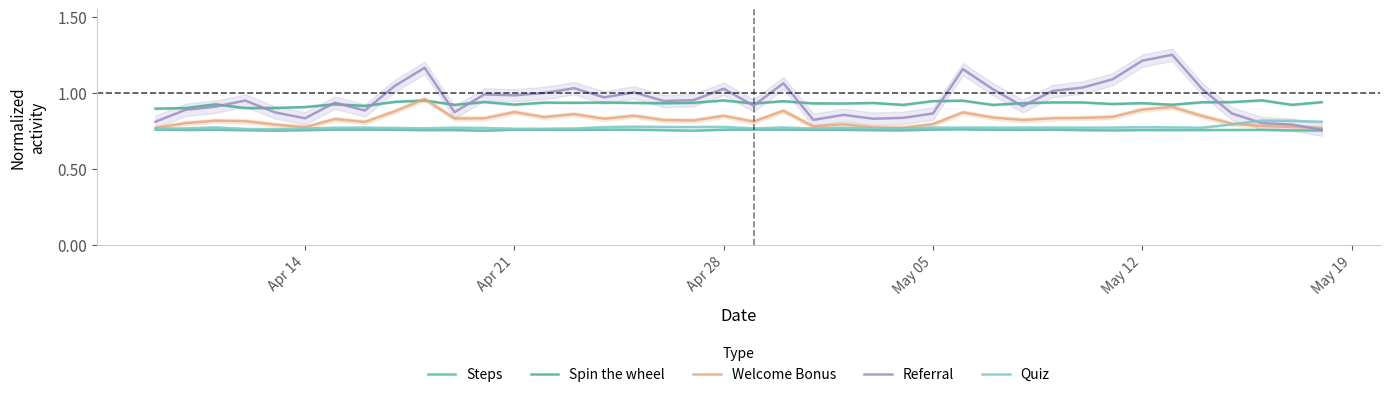

Reading left to right, list all the values displayed in this chart.

Steps: 0.8	0.8	0.8	0.8	0.8	0.8	0.8	0.8	0.8	0.8	0.8	0.8	0.8	0.8	0.8	0.8	0.8	0.8	0.8	0.8	0.8	0.8	0.8	0.8	0.8	0.8	0.8	0.8	0.8	0.8	0.8	0.8	0.8	0.8	0.8	0.8	0.8	0.8	0.8	0.8
Spin the wheel: 0.9	0.9	0.9	0.9	0.9	0.9	0.9	0.9	0.9	0.9	0.9	0.9	0.9	0.9	0.9	0.9	0.9	0.9	0.9	0.9	0.9	0.9	0.9	0.9	0.9	0.9	0.9	0.9	0.9	0.9	0.9	0.9	0.9	0.9	0.9	0.9	0.9	1.0	0.9	0.9
Welcome Bonus: 0.8	0.8	0.8	0.8	0.8	0.8	0.8	0.8	0.9	1.0	0.8	0.8	0.9	0.8	0.9	0.8	0.8	0.8	0.8	0.8	0.8	0.9	0.8	0.8	0.8	0.8	0.8	0.9	0.8	0.8	0.8	0.8	0.8	0.9	0.9	0.8	0.8	0.8	0.8	0.8
Referral: 0.8	0.9	0.9	0.9	0.9	0.8	0.9	0.9	1.0	1.2	0.9	1.0	1.0	1.0	1.0	1.0	1.0	0.9	1.0	1.0	0.9	1.1	0.8	0.9	0.8	0.8	0.9	1.2	1.0	0.9	1.0	1.0	1.1	1.2	1.2	1.0	0.9	0.8	0.8	0.8
Quiz: 0.8	0.8	0.8	0.8	0.8	0.8	0.8	0.8	0.8	0.8	0.8	0.8	0.8	0.8	0.8	0.8	0.8	0.8	0.8	0.8	0.8	0.8	0.8	0.8	0.8	0.8	0.8	0.8	0.8	0.8	0.8	0.8	0.8	0.8	0.8	0.8	0.8	0.8	0.8	0.8